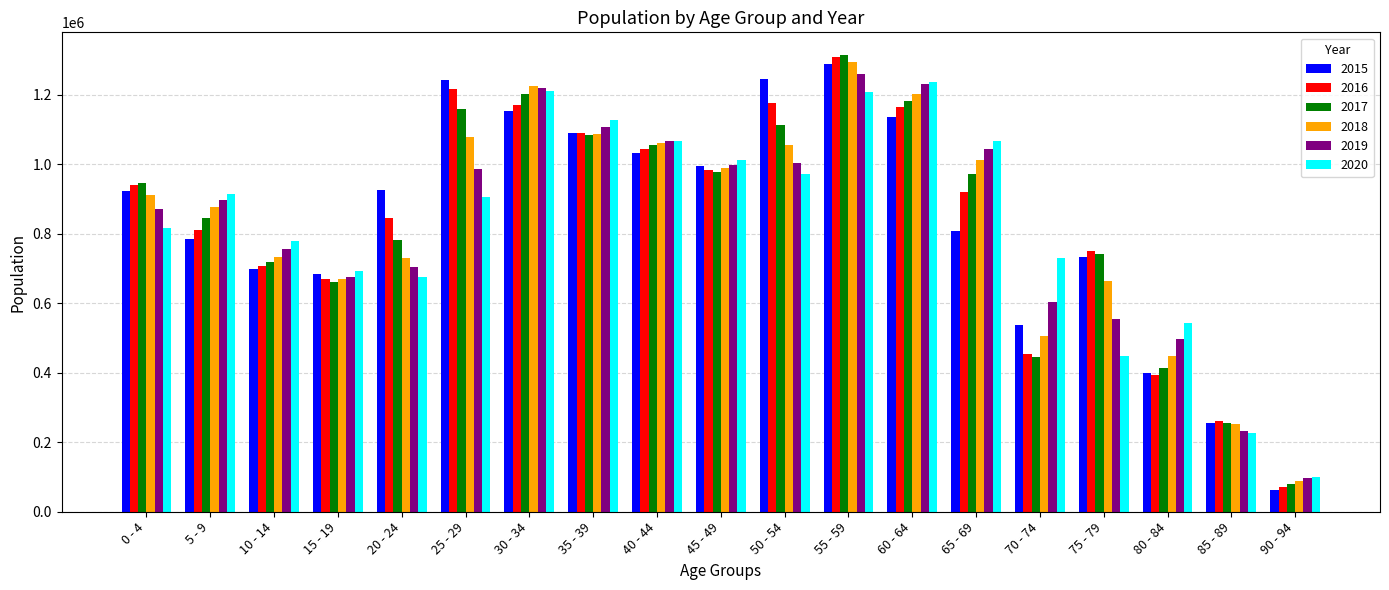

The 2015 series shows 519457.0 at 80 - 84. True or false?

False